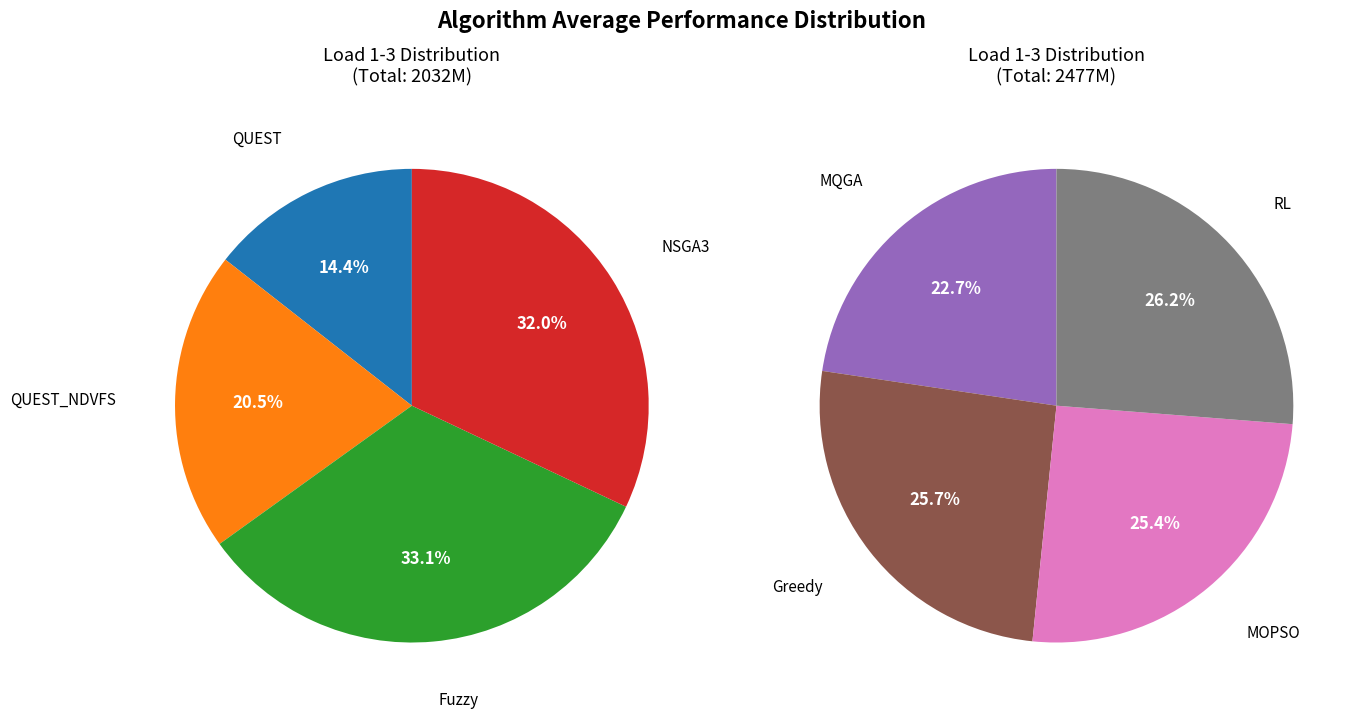

What is the change in value from Greedy to MOPSO?

-8753729.0